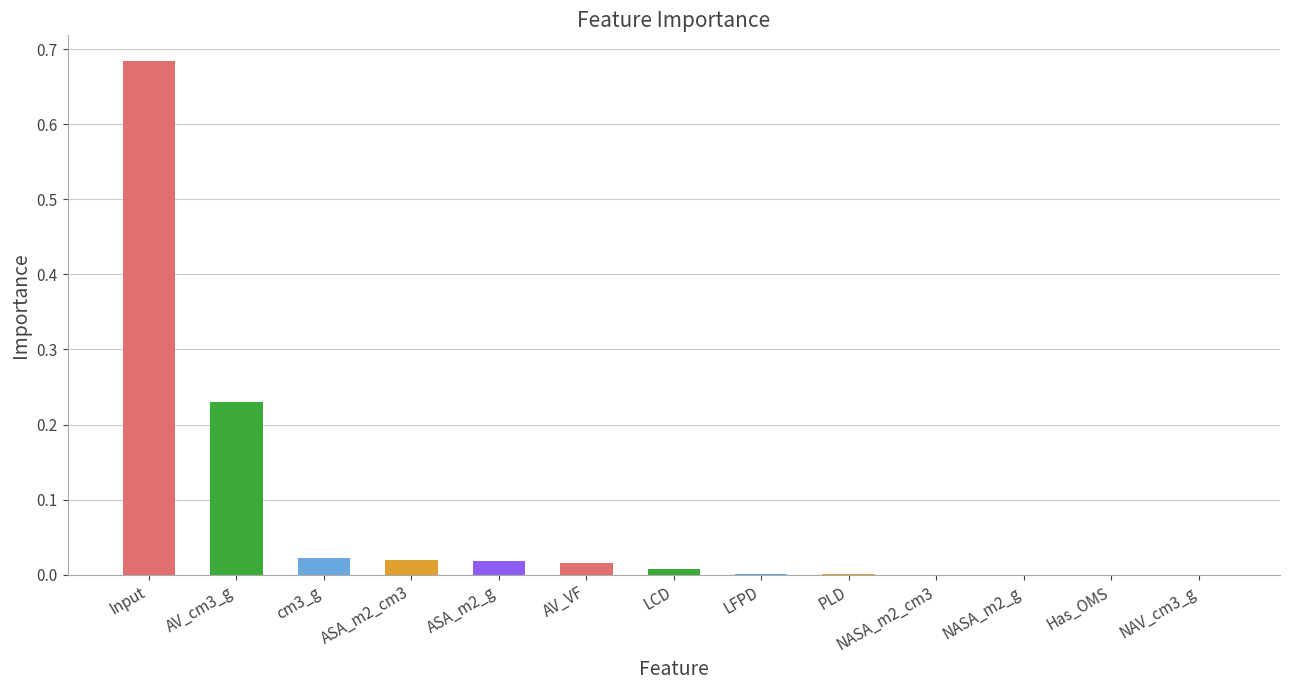

What is the sum of all values?

1.0